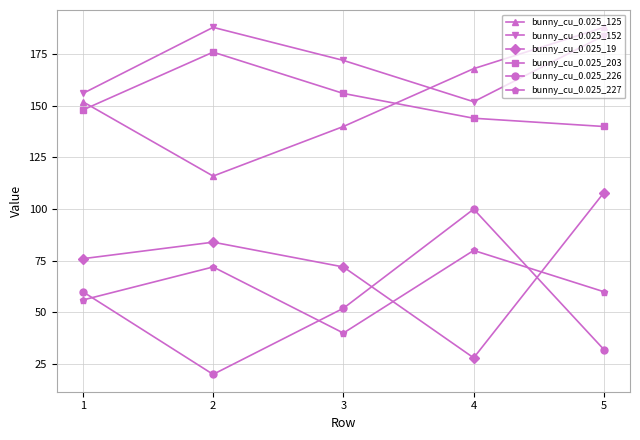

The value of bunny_cu_0.025_226 at 2 is 12. True or false?

False